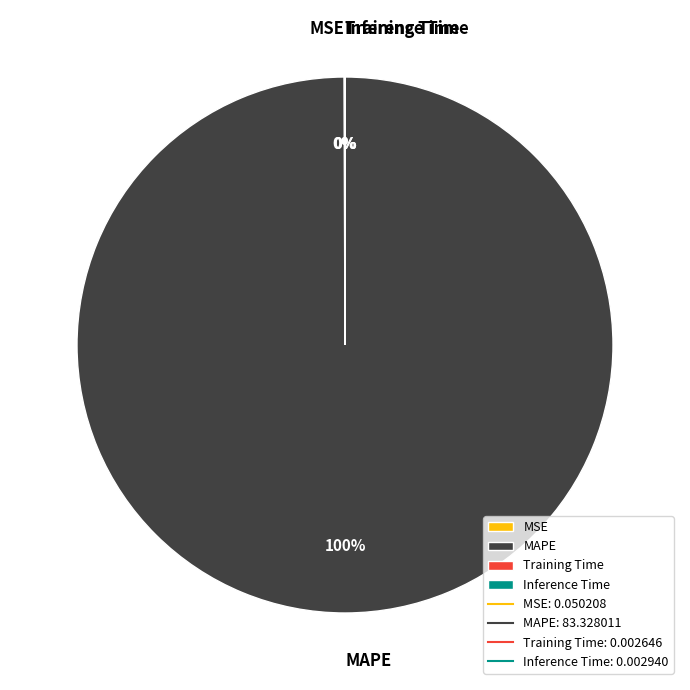

What is the majority slice?

MAPE